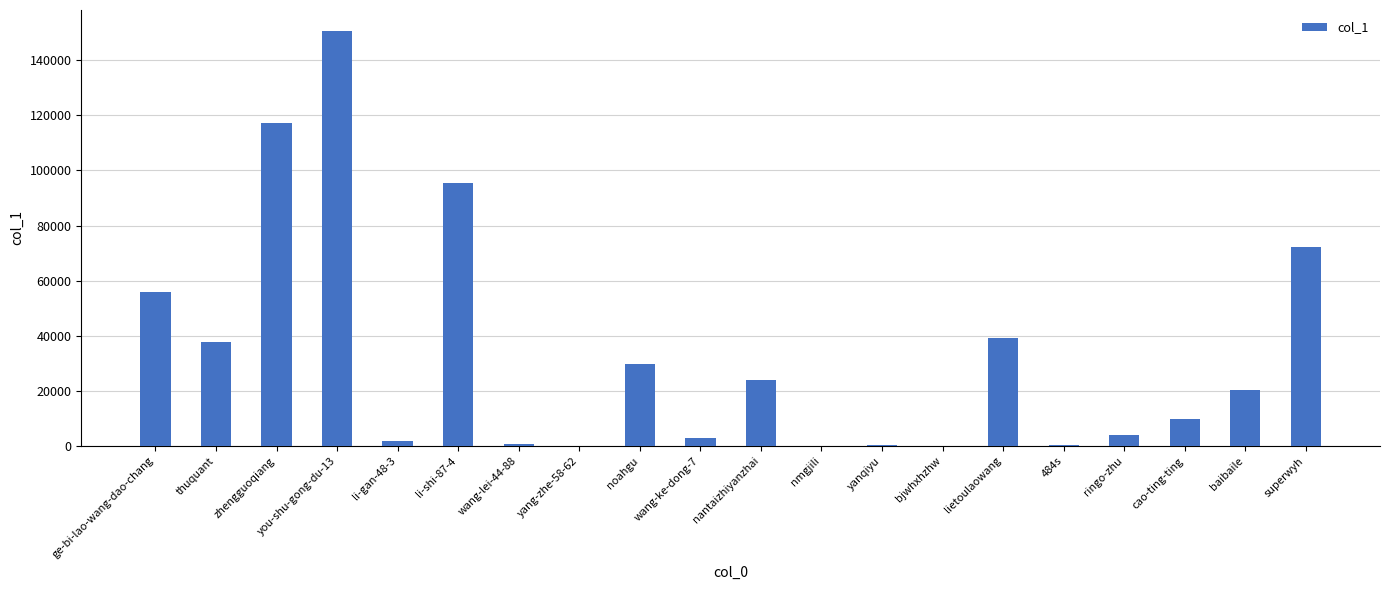

What is the sum of the values at li-gan-48-3 and you-shu-gong-du-13?

152523